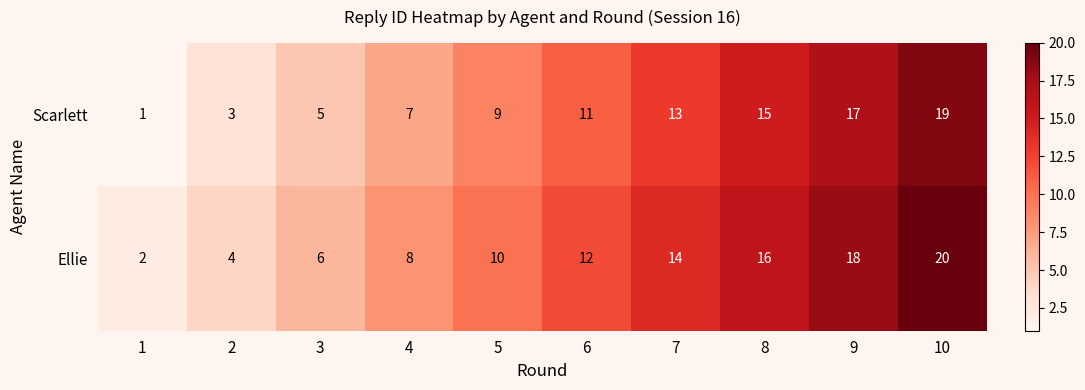

What is the difference between the highest and lowest values at 6?

1